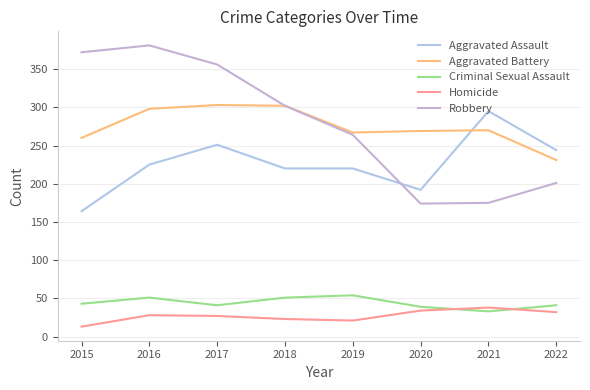

How many distinct data groups are displayed?

5